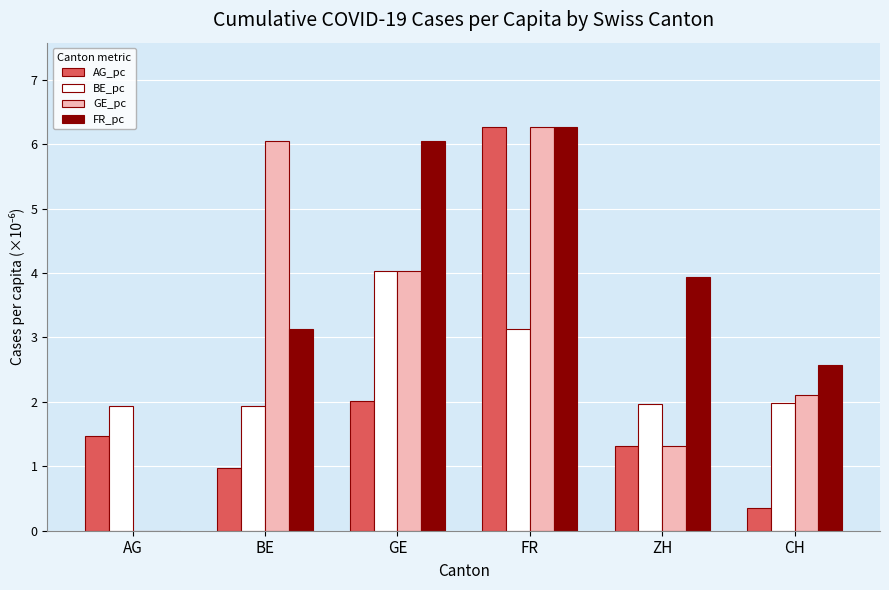

At which category is the sum across all series the highest?

FR